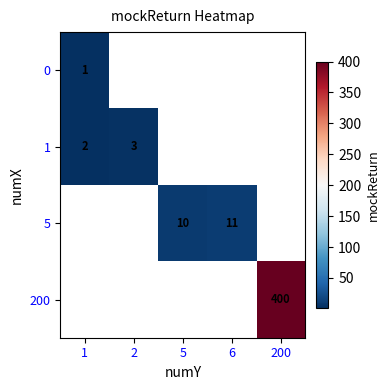

True or false: 0 has a value of 2 at 1.

False